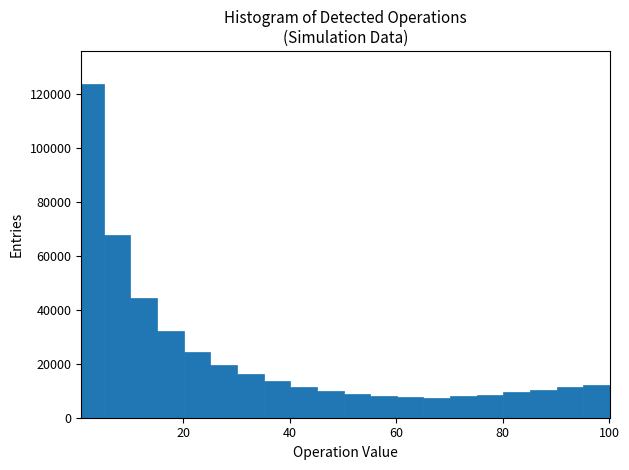

Read against the x-axis, roughly where is the centre of the tallest bar?

4